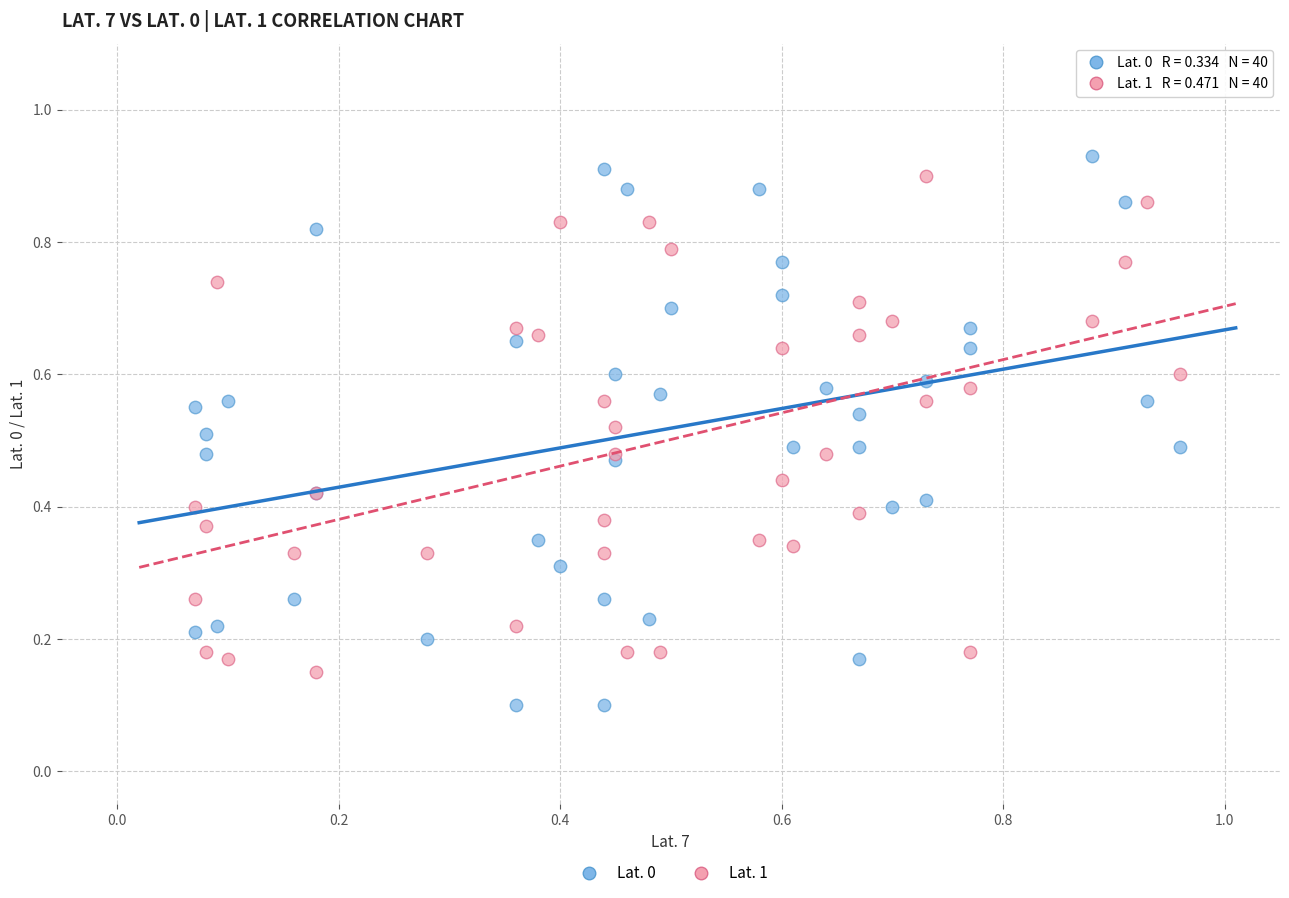

Which series has the widest spread of Y values?

Lat. 0